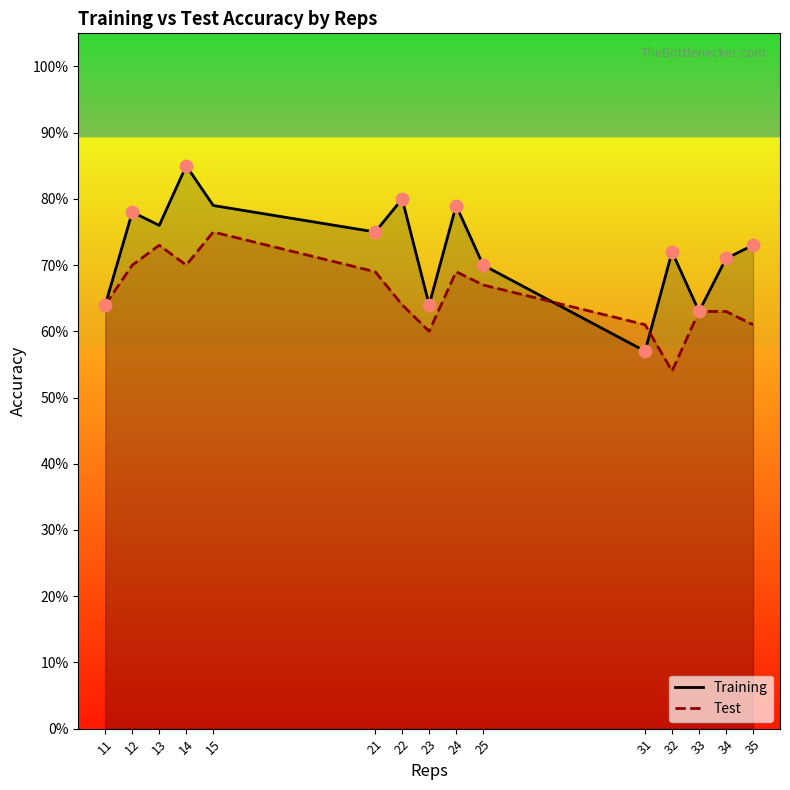

What is the total value across all series at 22?

1.4